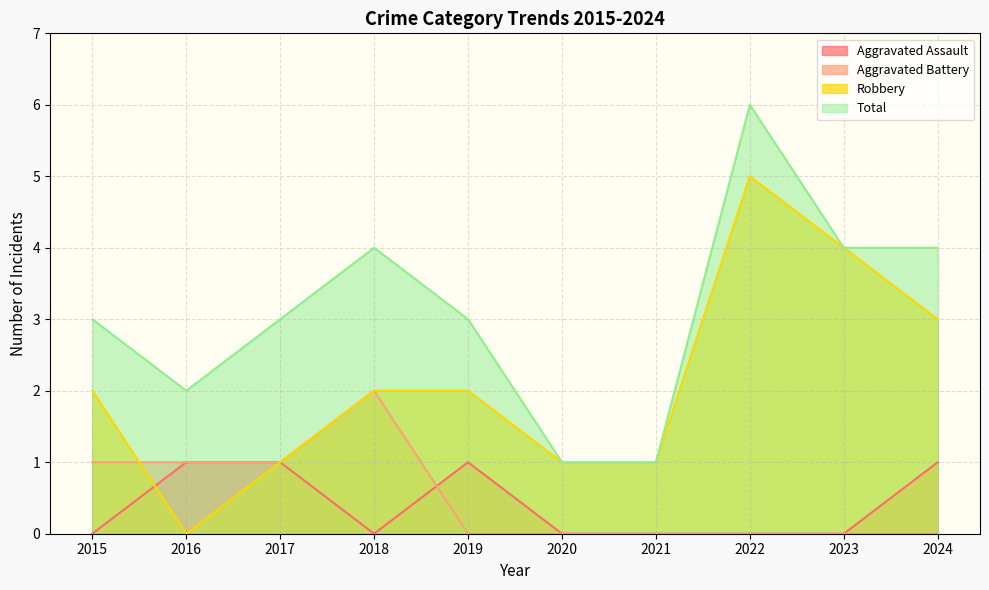

True or false: Total and Aggravated Assault intersect in this chart.

False